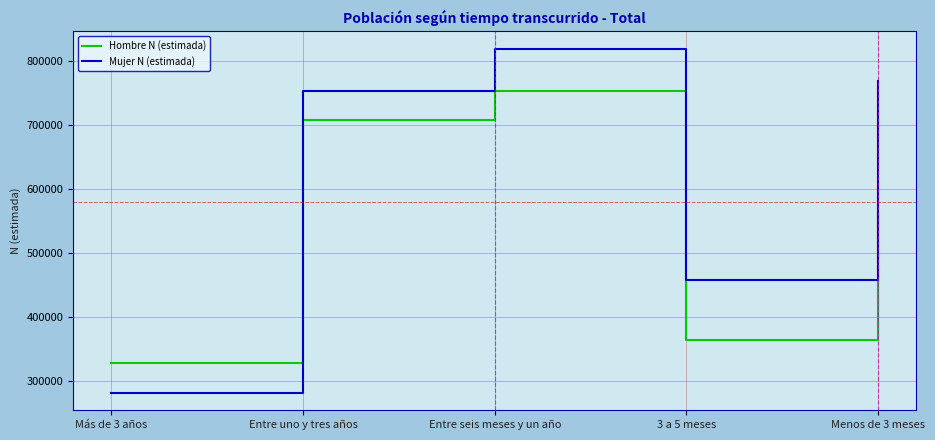

Which category has the highest value in the Hombre N (estimada) series?

Entre seis meses y un año